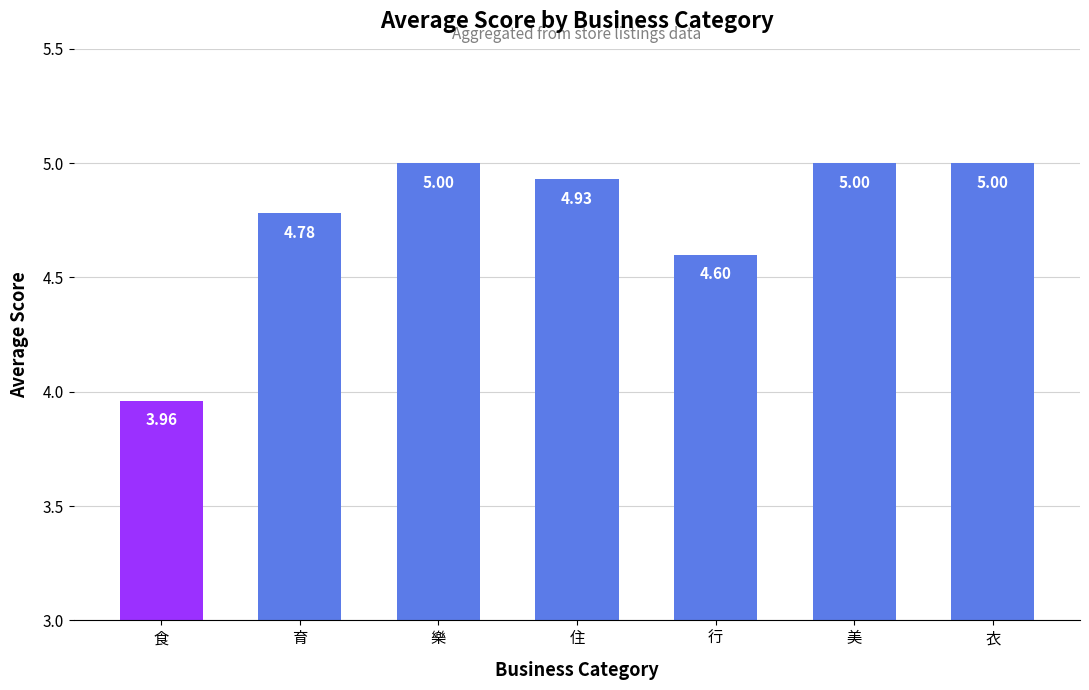

What is the average value?

4.8